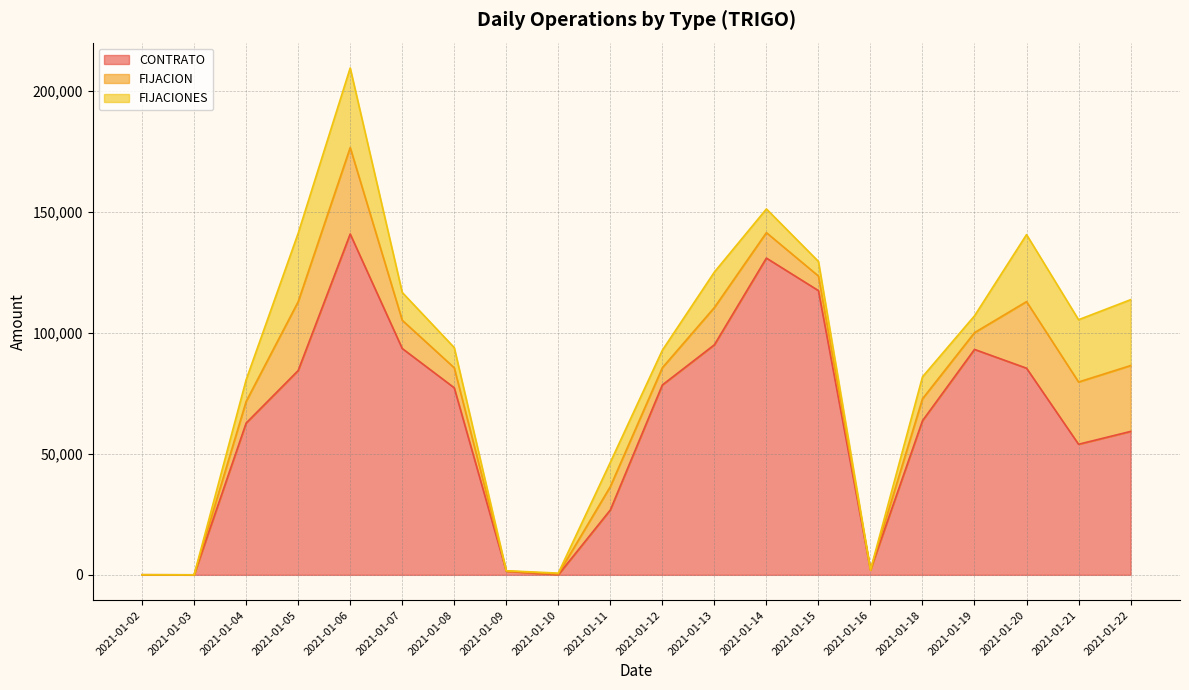

What is the greatest value displayed?

140974.3